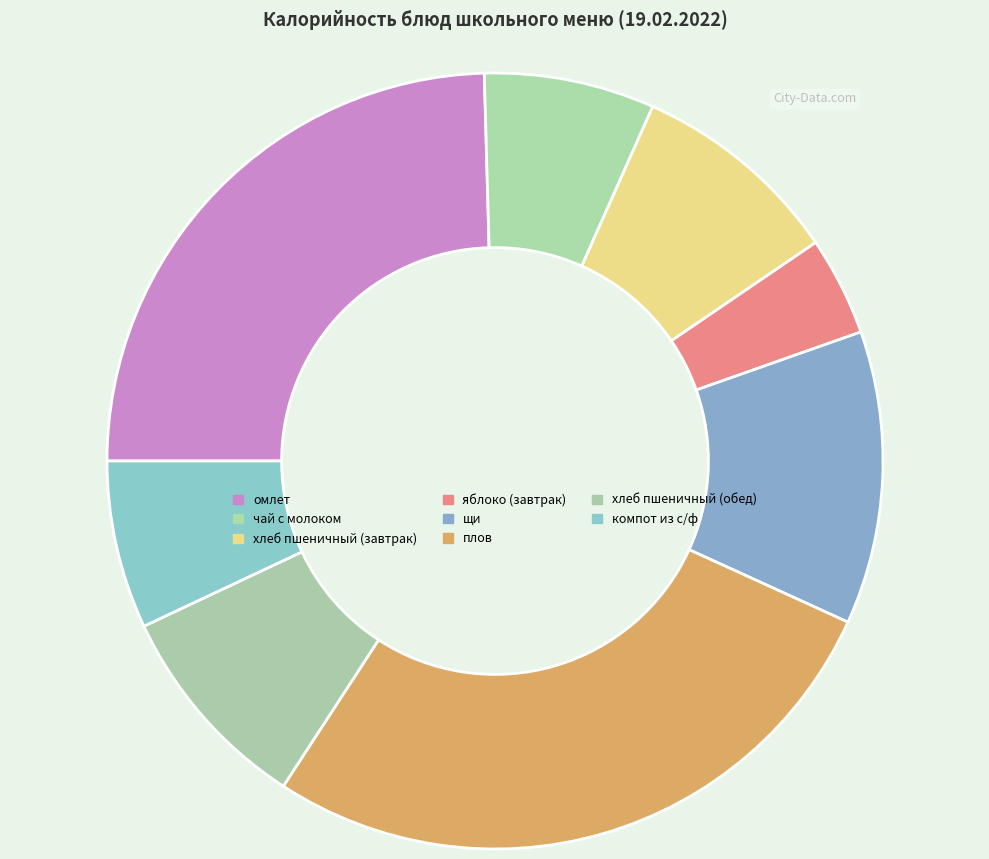

What is the change in value from хлеб пшеничный (завтрак) to щи?

+38.8